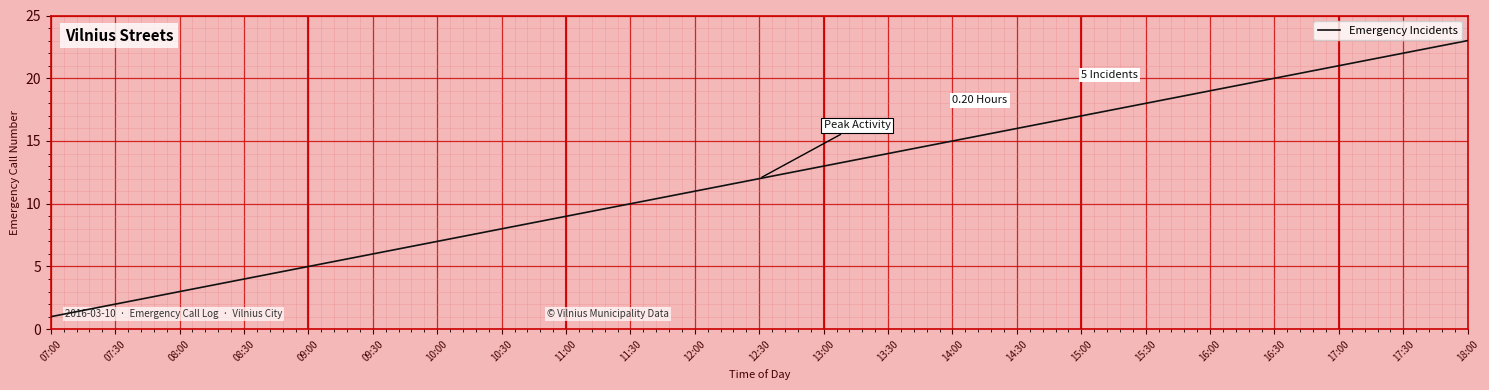

What position from the right is 08:00?

21